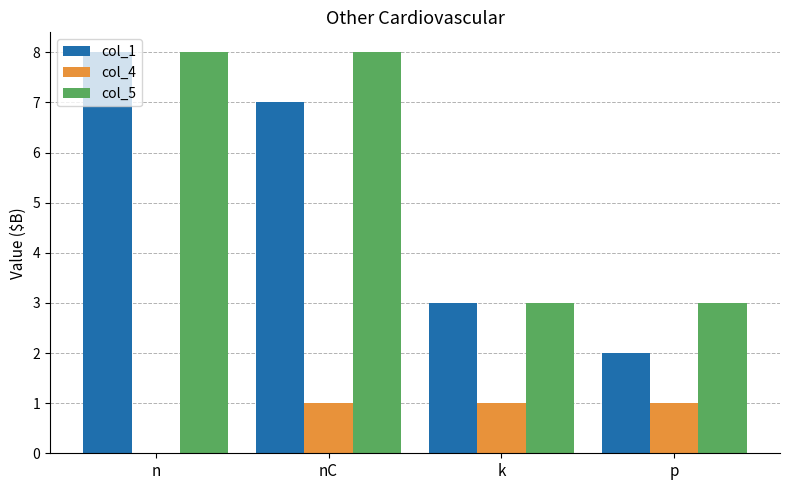

The col_1 series shows 1 at p. True or false?

False